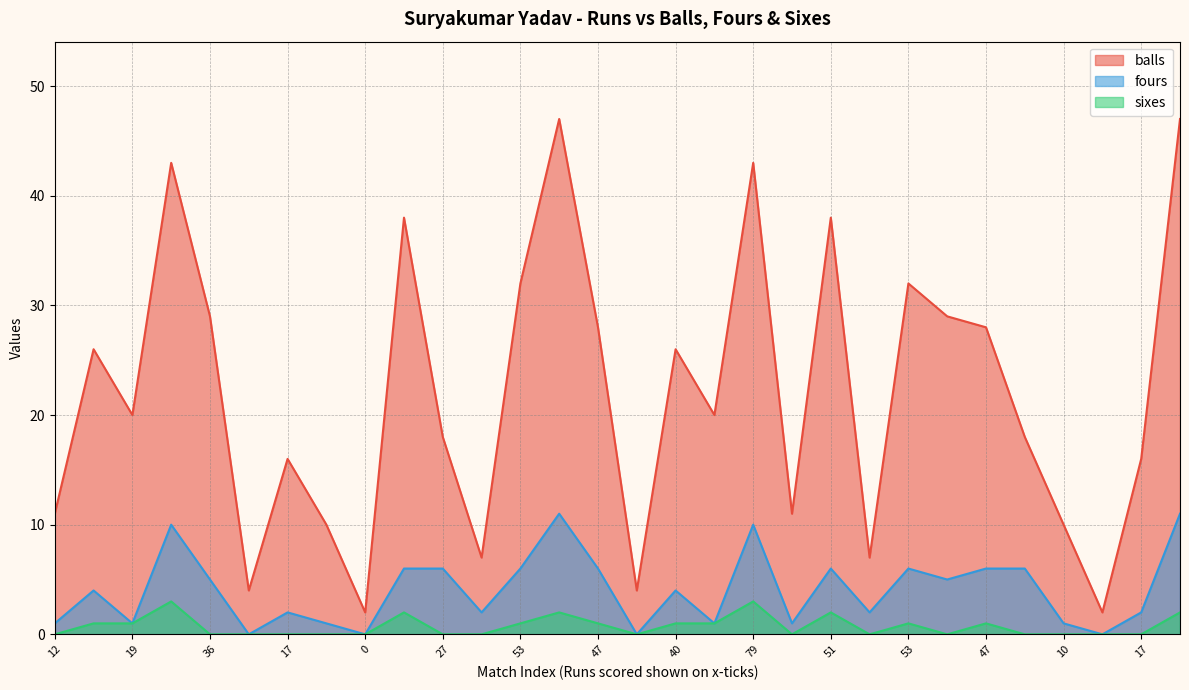

How many lines are shown in the chart?

3